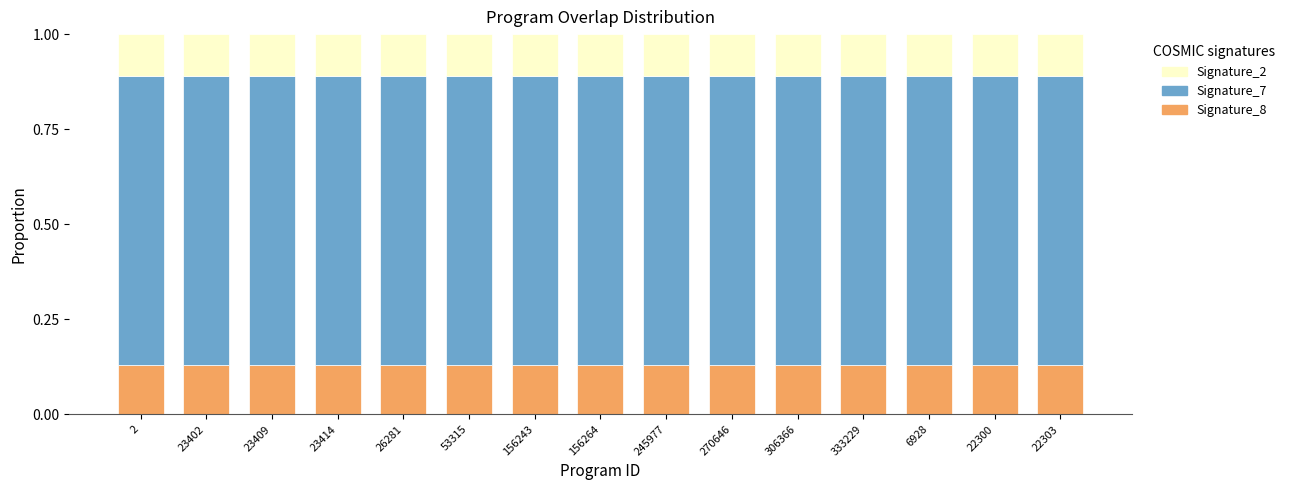

What is the sum of all Signature_8 values?

2.0